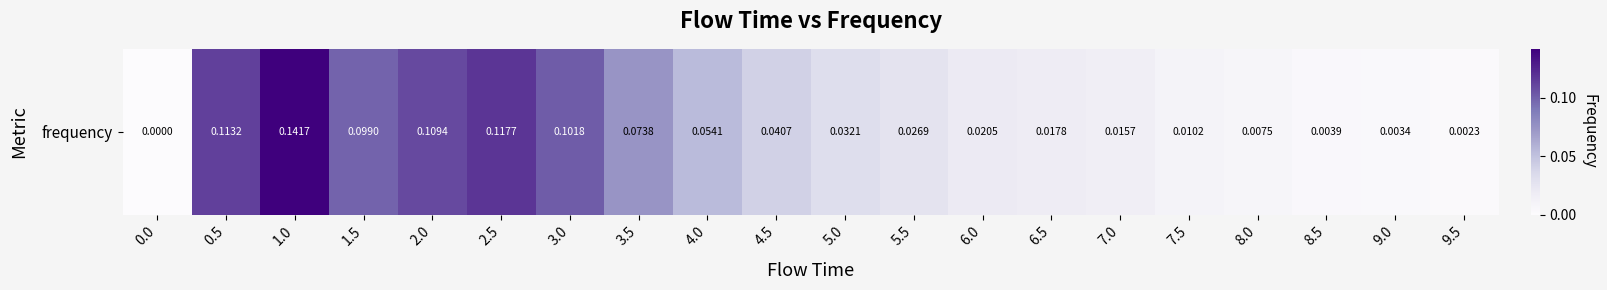

The chart shows a value of 0.0 at 2.0. True or false?

False